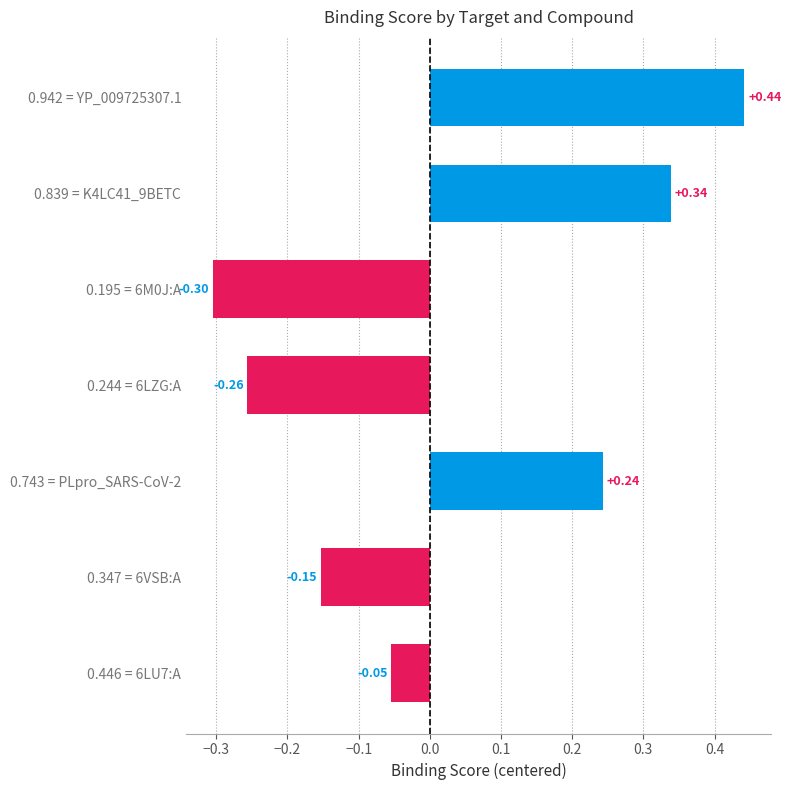

Does the chart contain stacked bars?

No